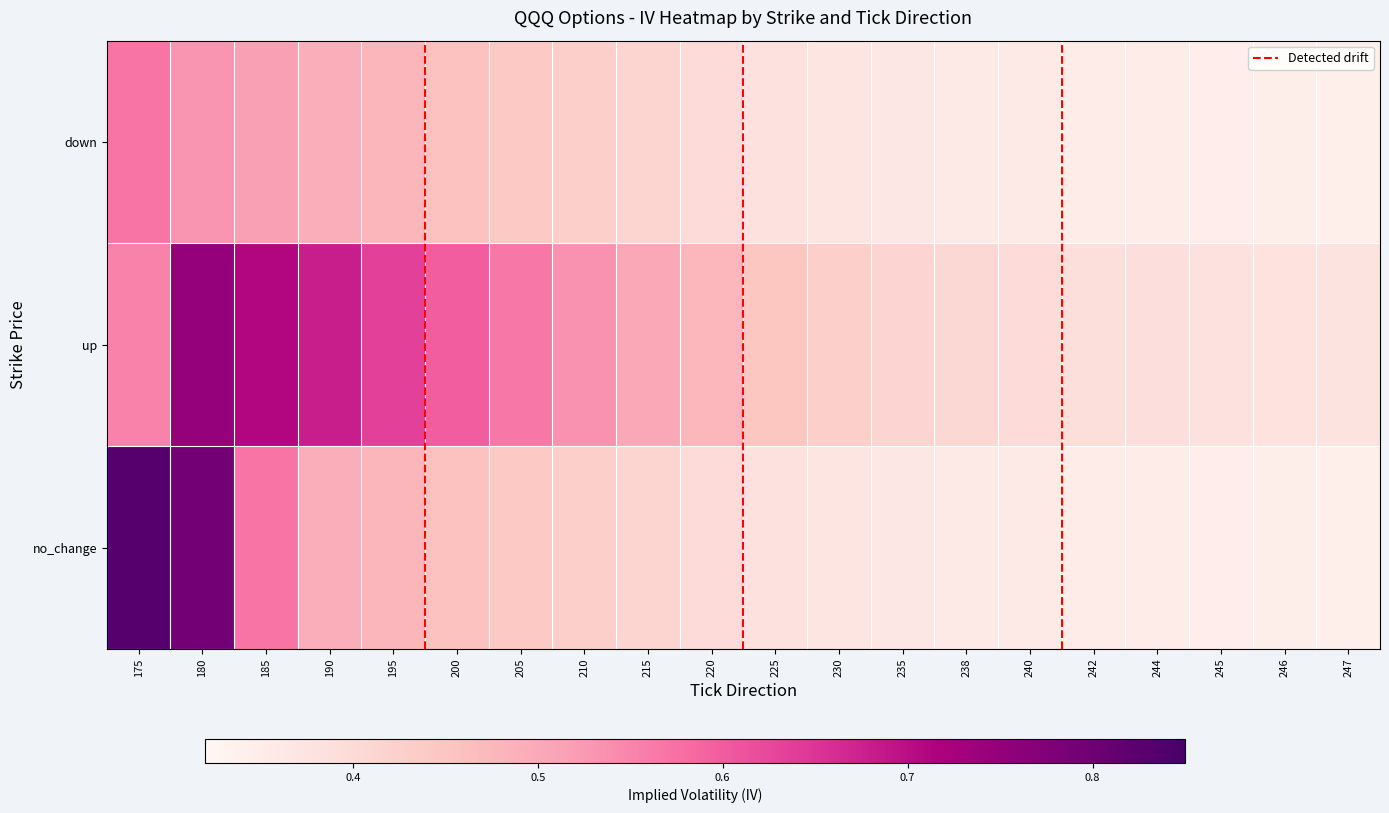

Which series has the largest total across all categories?

up